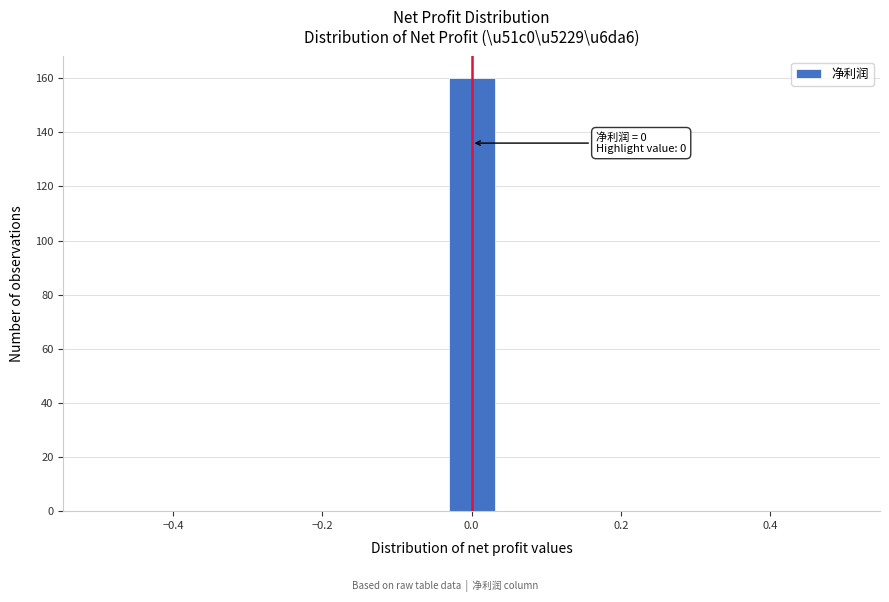

Read against the x-axis, roughly where is the centre of the tallest bar?

0.00